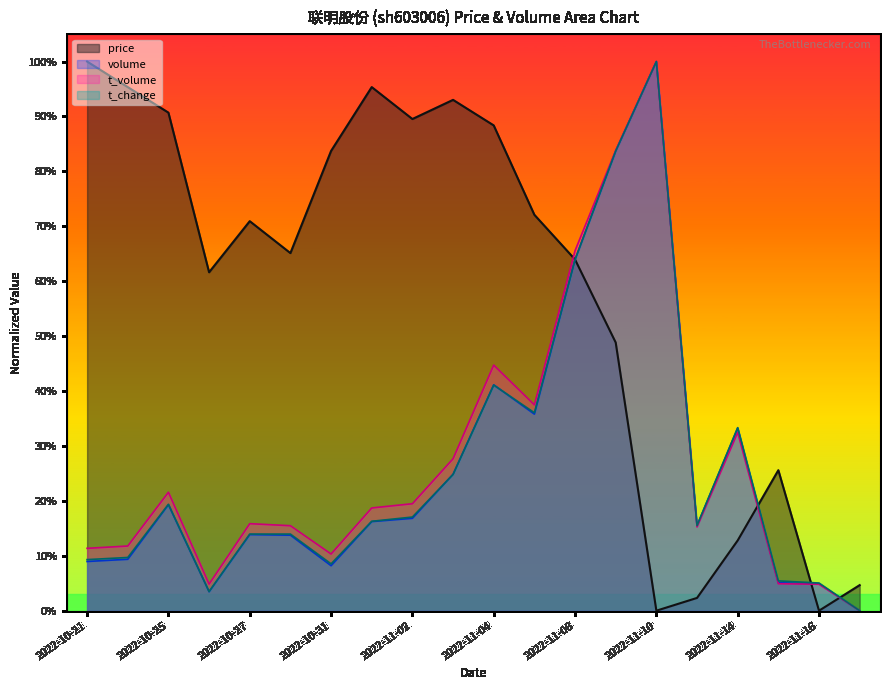

How many values in the volume series exceed 0?

19